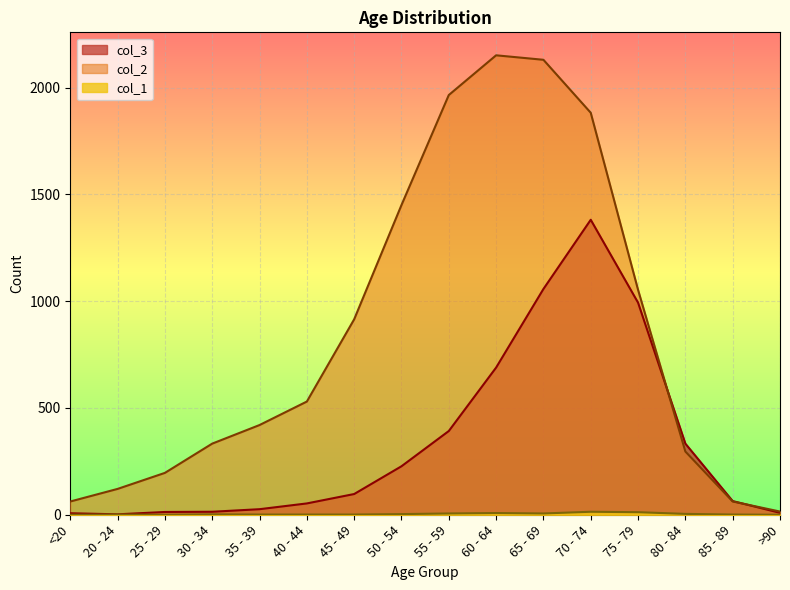

At which label is col_3 closest to 691?

60 - 64